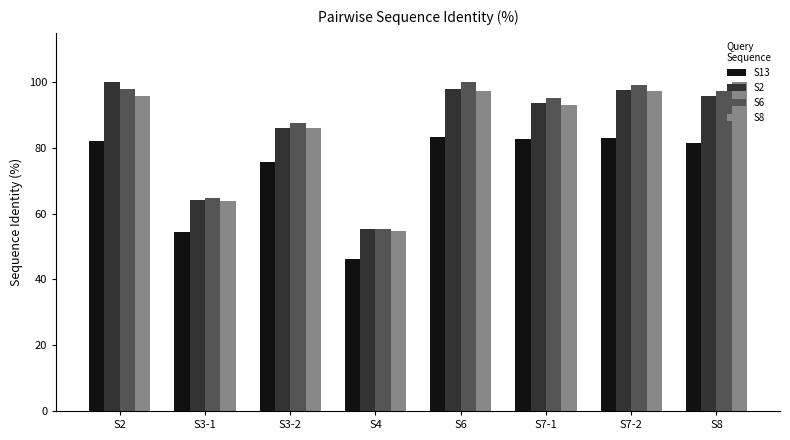

Does the chart contain any negative values?

No